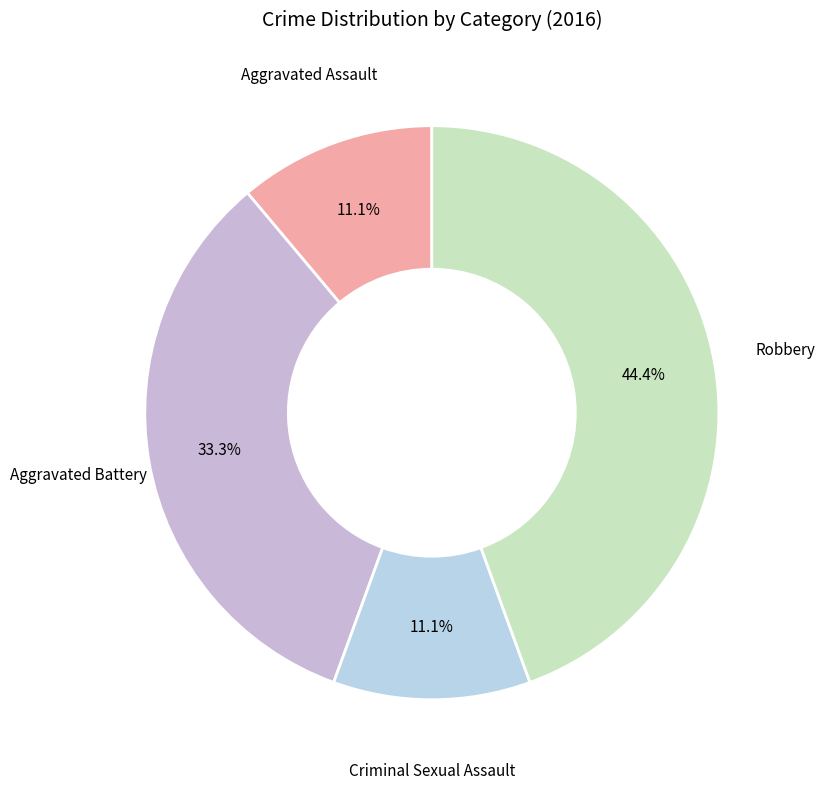

Which slice is the largest?

Robbery